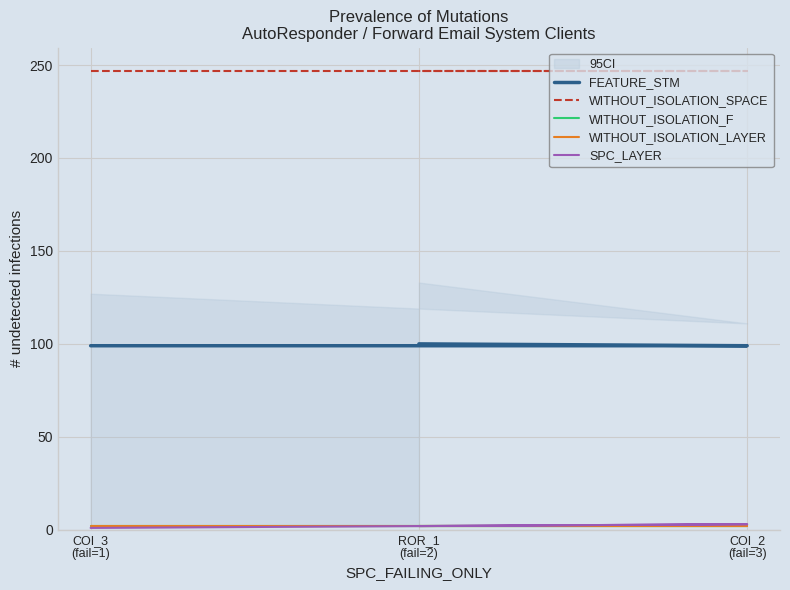

Which series has the largest total across all categories?

WITHOUT_ISOLATION_SPACE